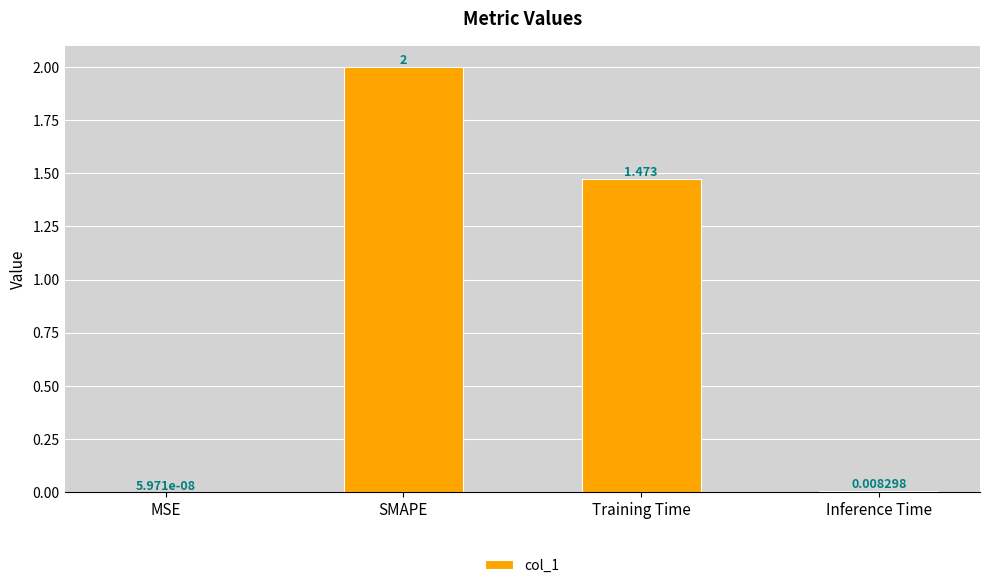

Between MSE and Training Time, which is larger?

Training Time